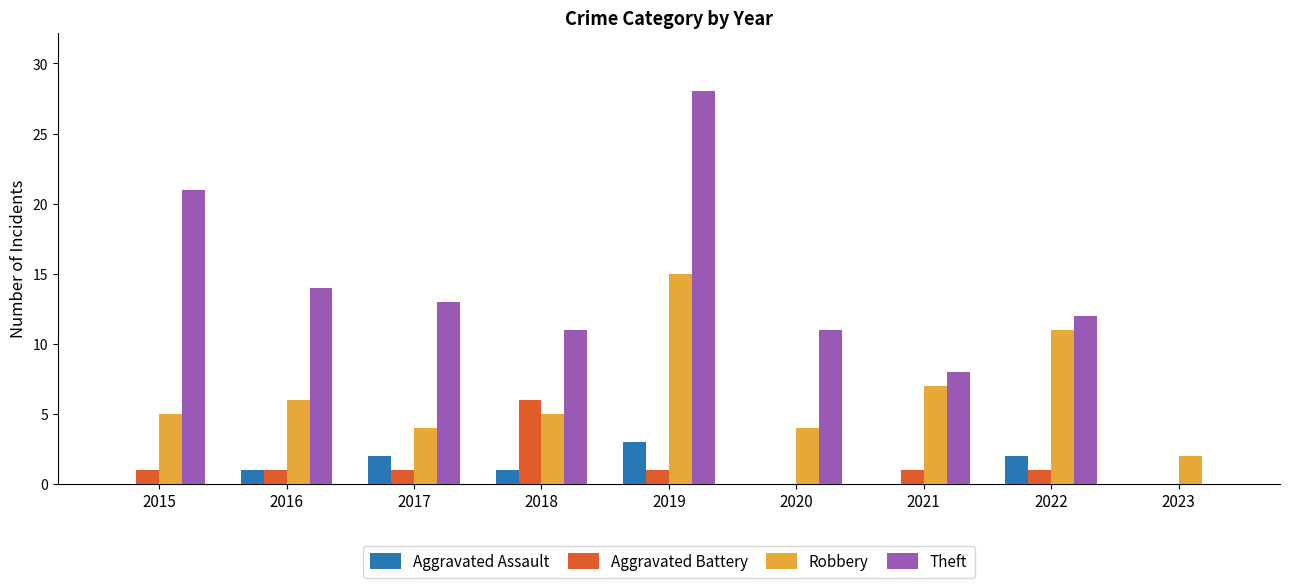

At which category is the sum across all series the highest?

2019